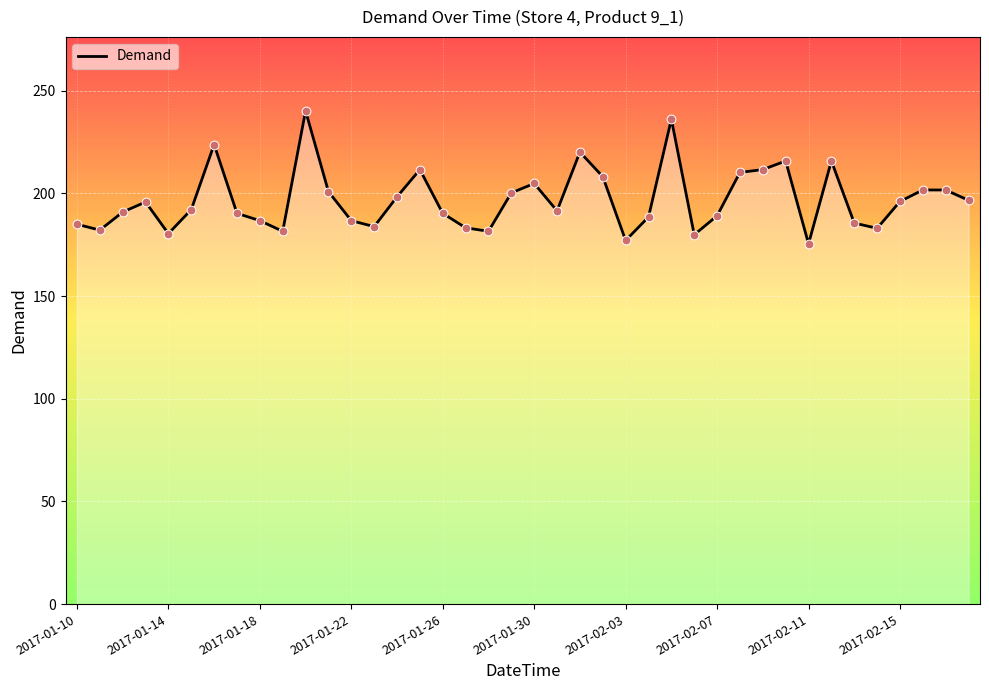

What is the smallest value displayed?

175.5